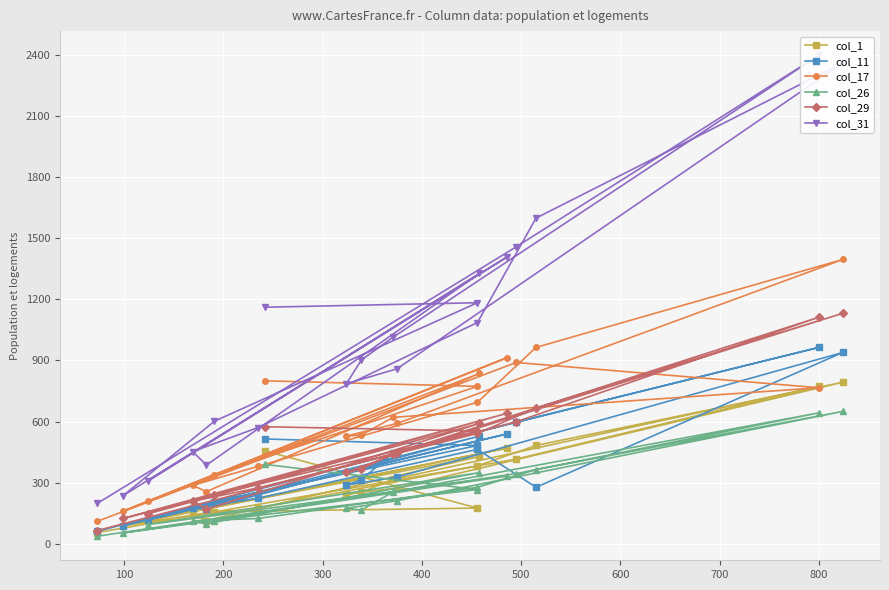

What is the label of the 3rd point from the right?

800